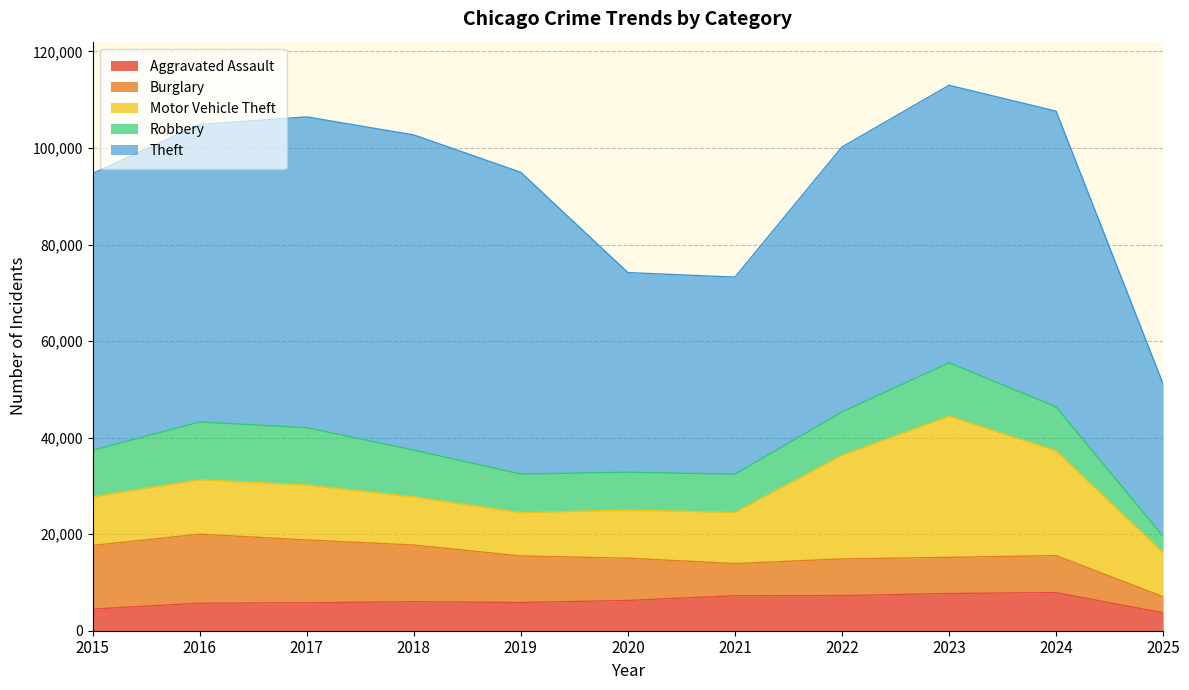

Rank the categories by Burglary value from highest to lowest.

2016, 2015, 2017, 2018, 2019, 2020, 2024, 2022, 2023, 2021, 2025